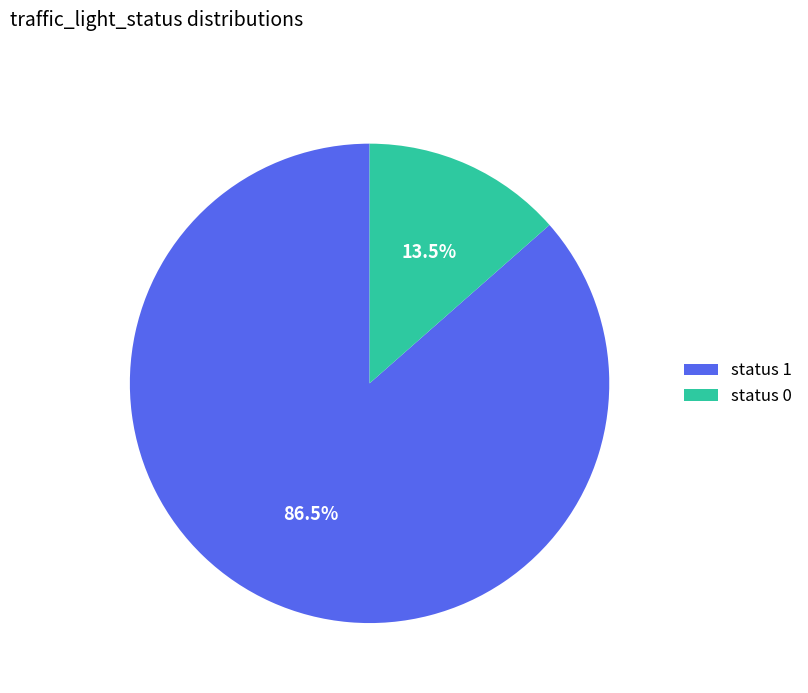

Is there a majority slice in this chart?

Yes